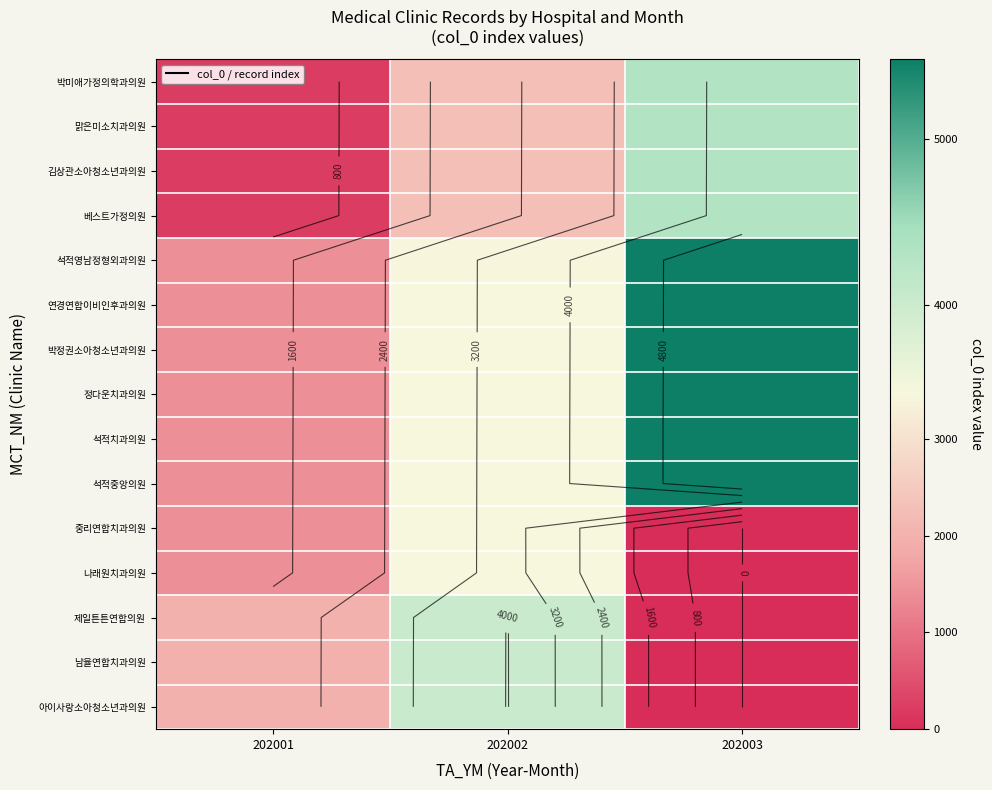

True or false: 중리연합치과의원 has a value of 1429 at 202001.

True